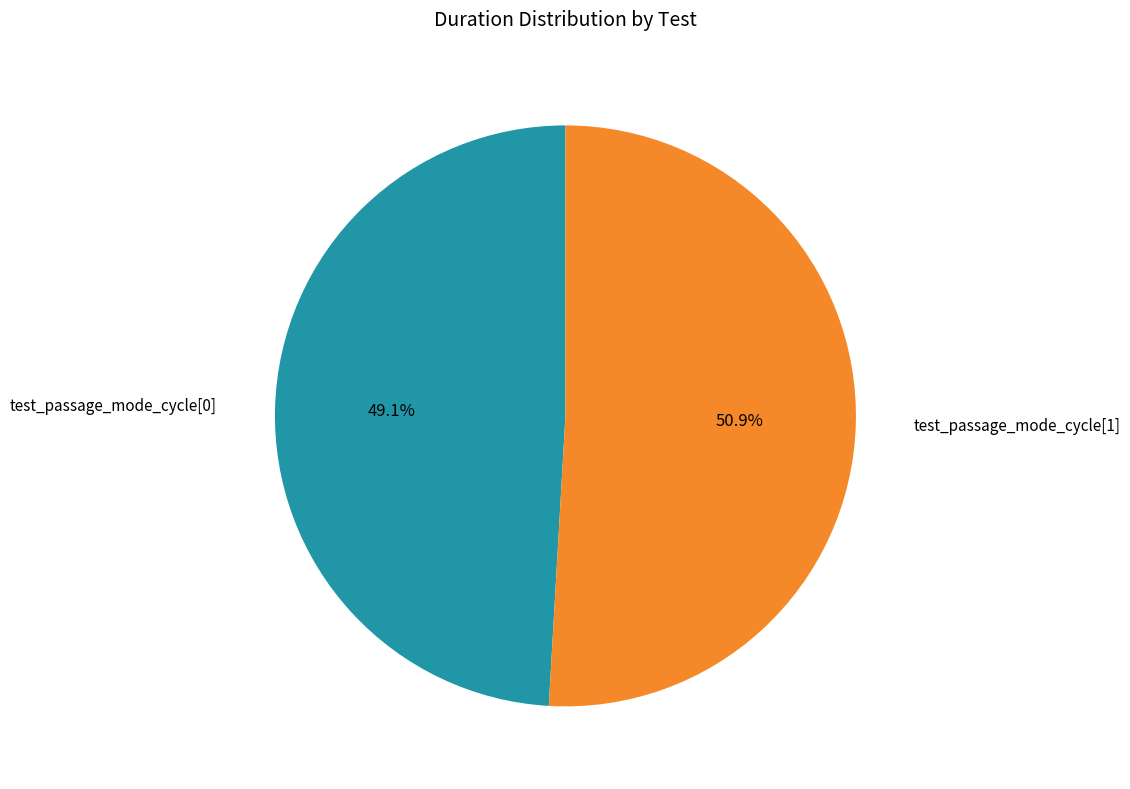

Which has a higher value, test_passage_mode_cycle[1] or test_passage_mode_cycle[0]?

test_passage_mode_cycle[1]